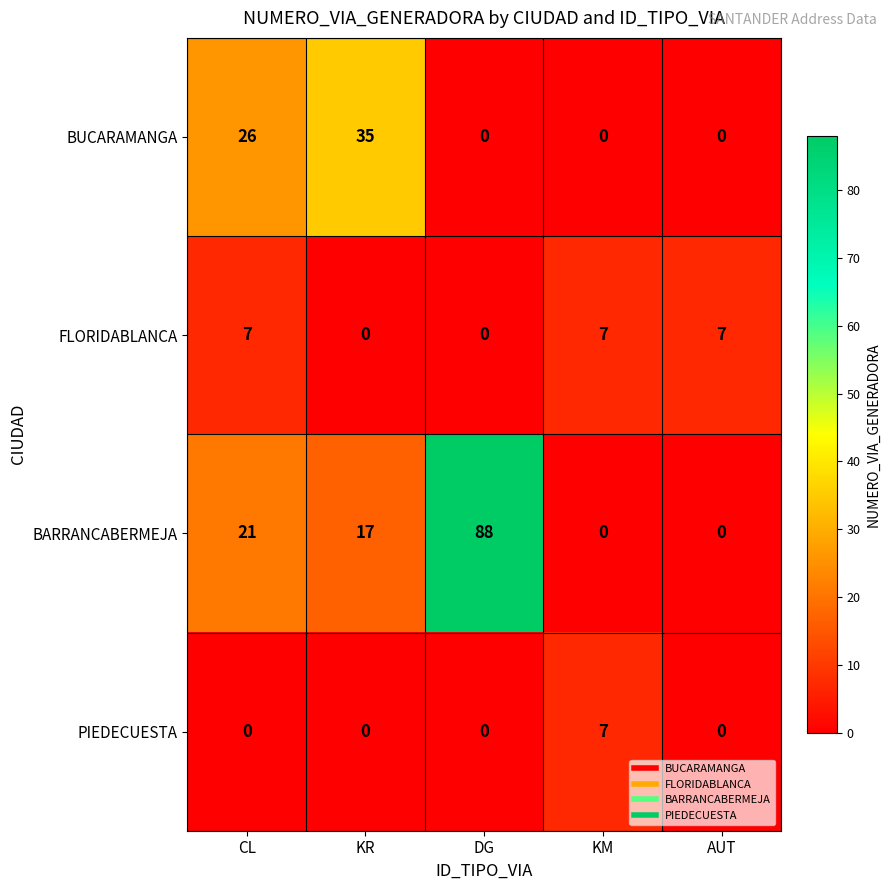

Is it true that BARRANCABERMEJA equals 128 at DG?

False